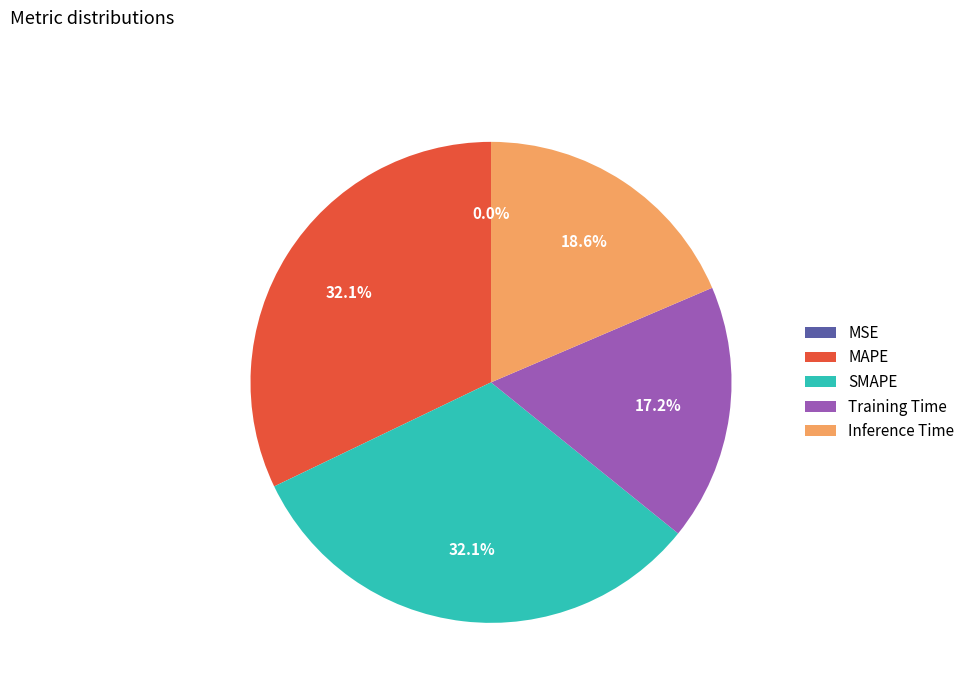

To the nearest percent, what is the difference between the largest and smallest slice percentages?

32%